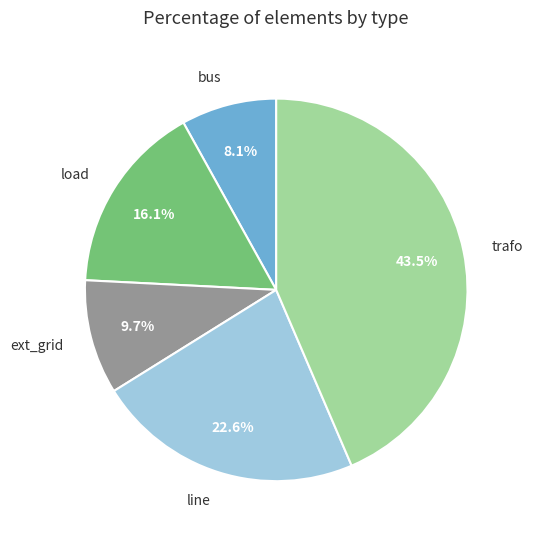

How many slices are in this pie chart?

5